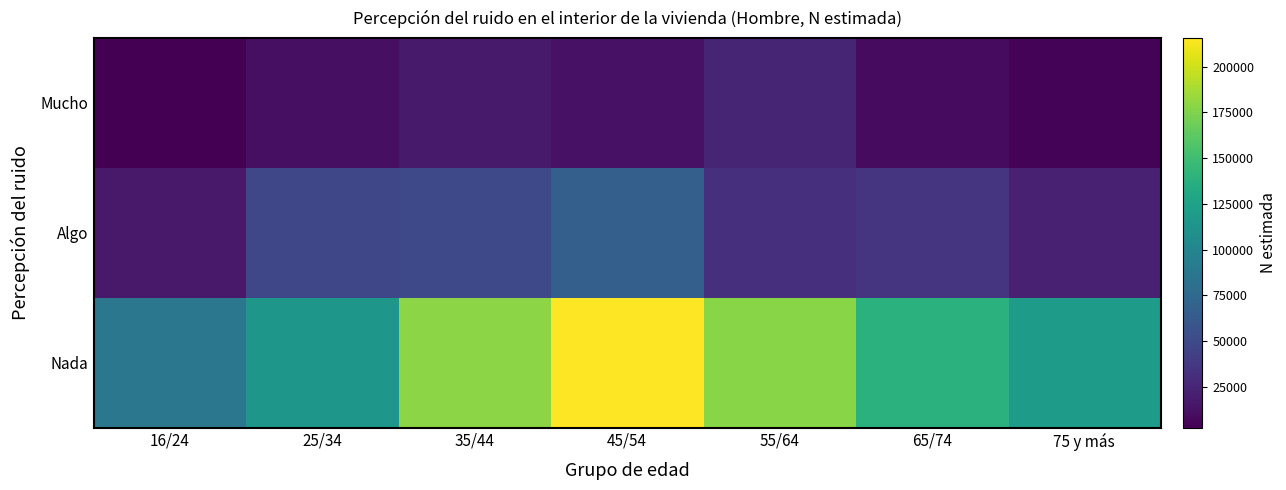

At which category is the sum across all series the highest?

45/54